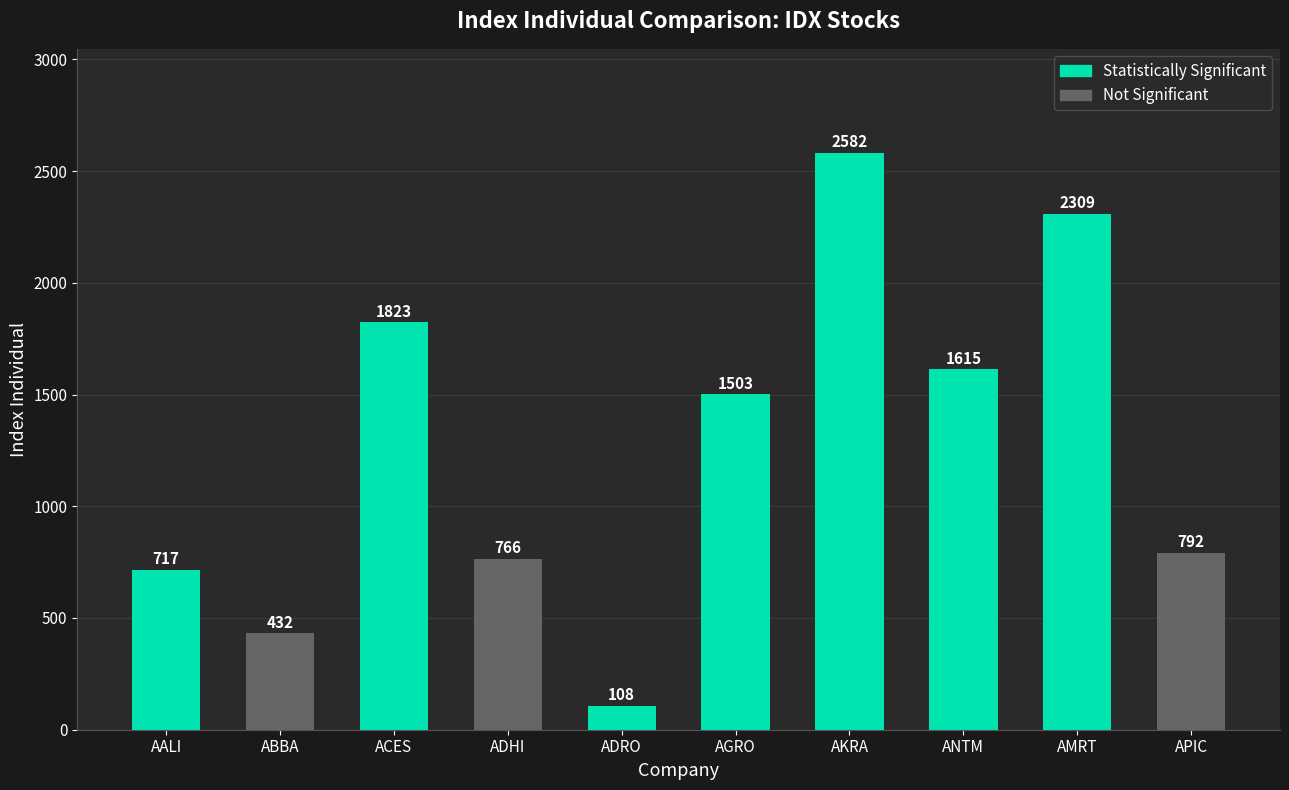

Which category has the highest value across all series?

AKRA